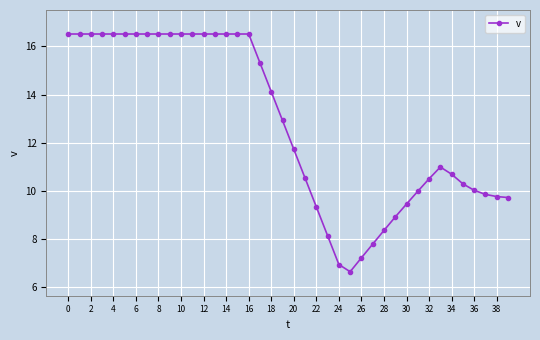

What is the value of the 2nd point from the left?

16.5